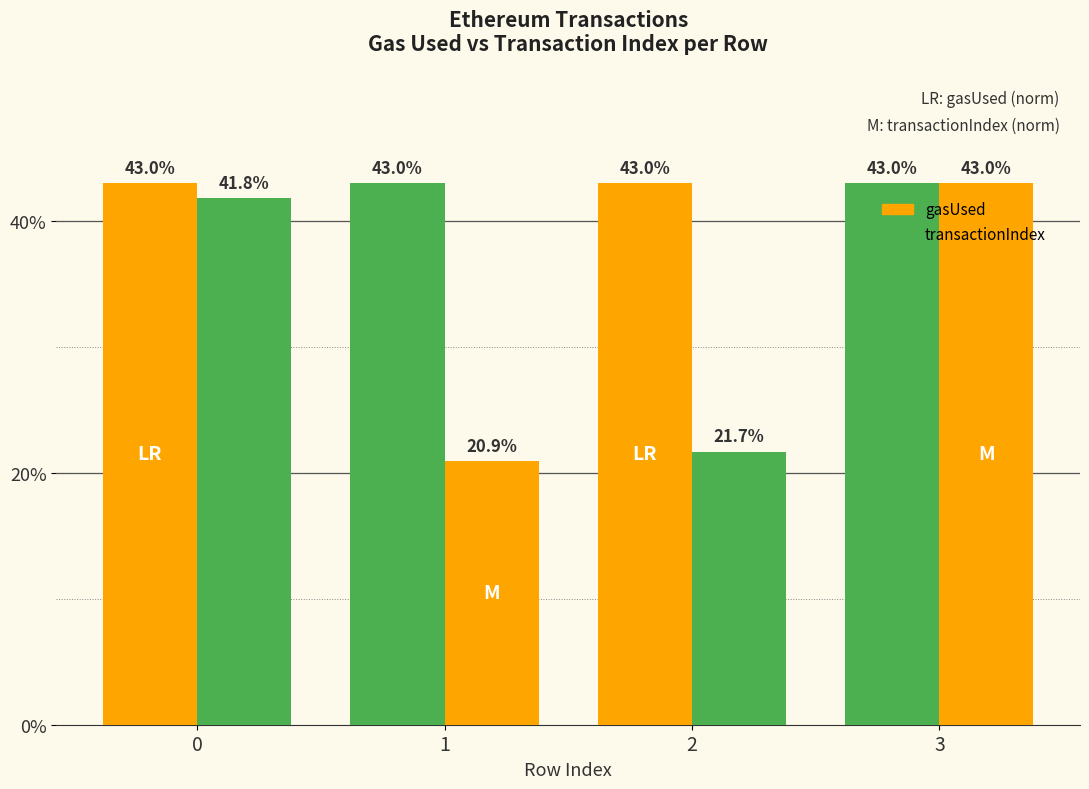

Rank the categories by transactionIndex value from highest to lowest.

3, 0, 2, 1